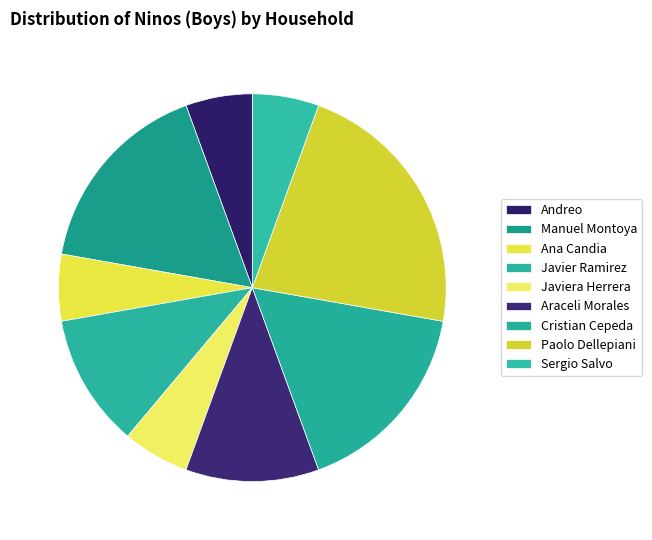

Which slice is the largest?

Paolo Dellepiani